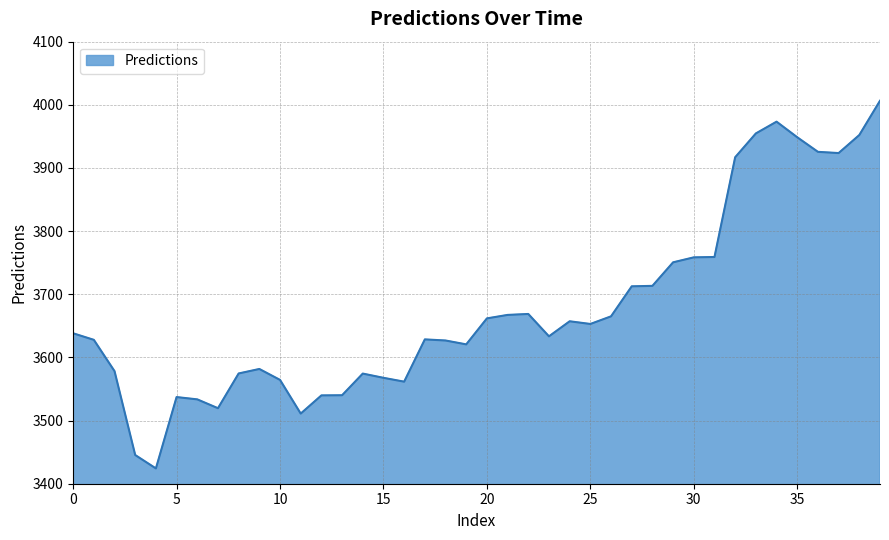

What is the difference between the maximum and minimum values?

582.2